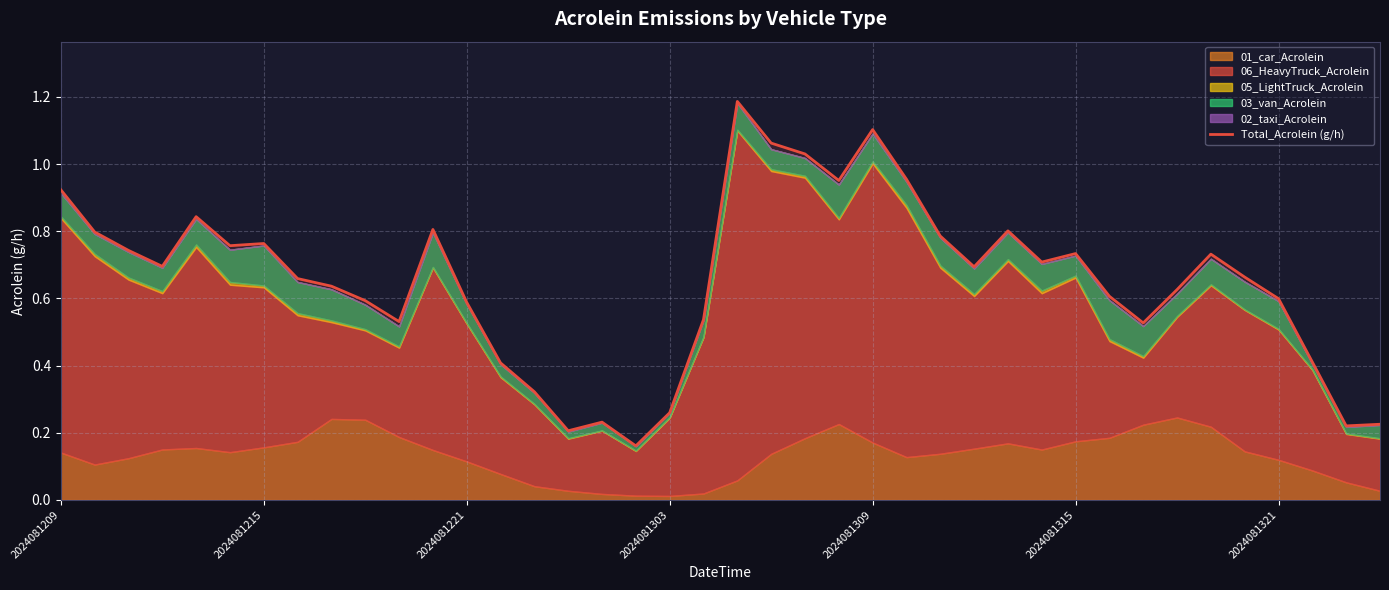

True or false: Total_Acrolein (g/h) has a value of 0.6 at 2024081221.

True